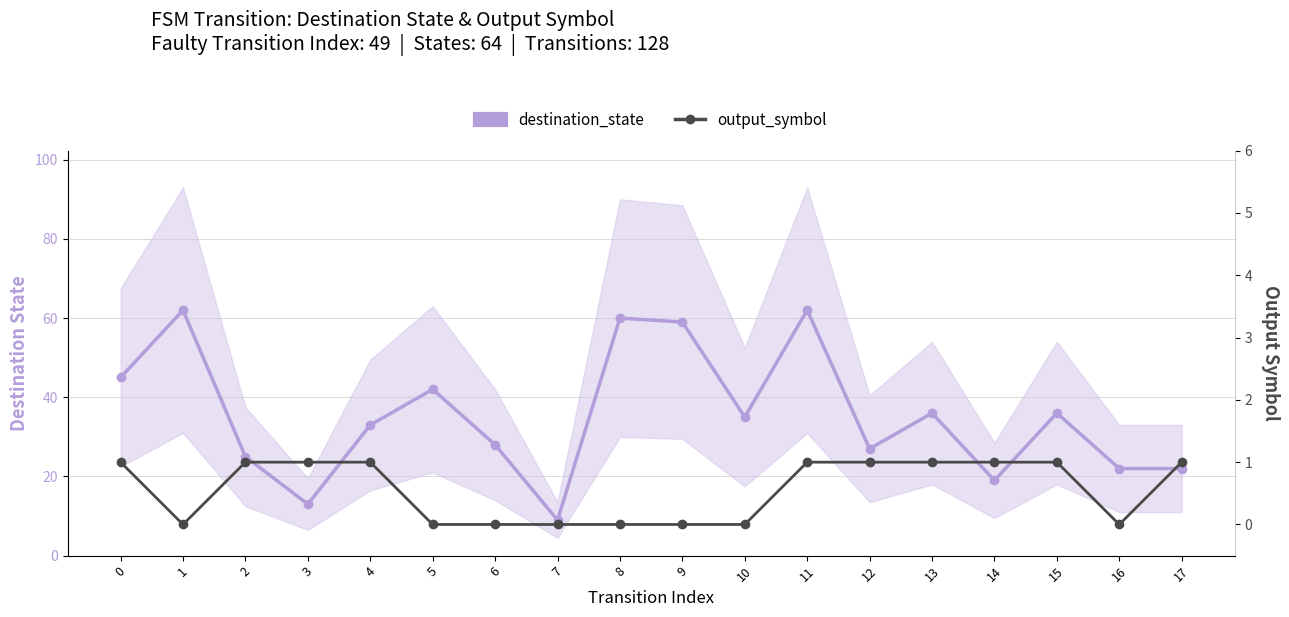

Between 6 and 11, which series saw the biggest shift?

destination_state